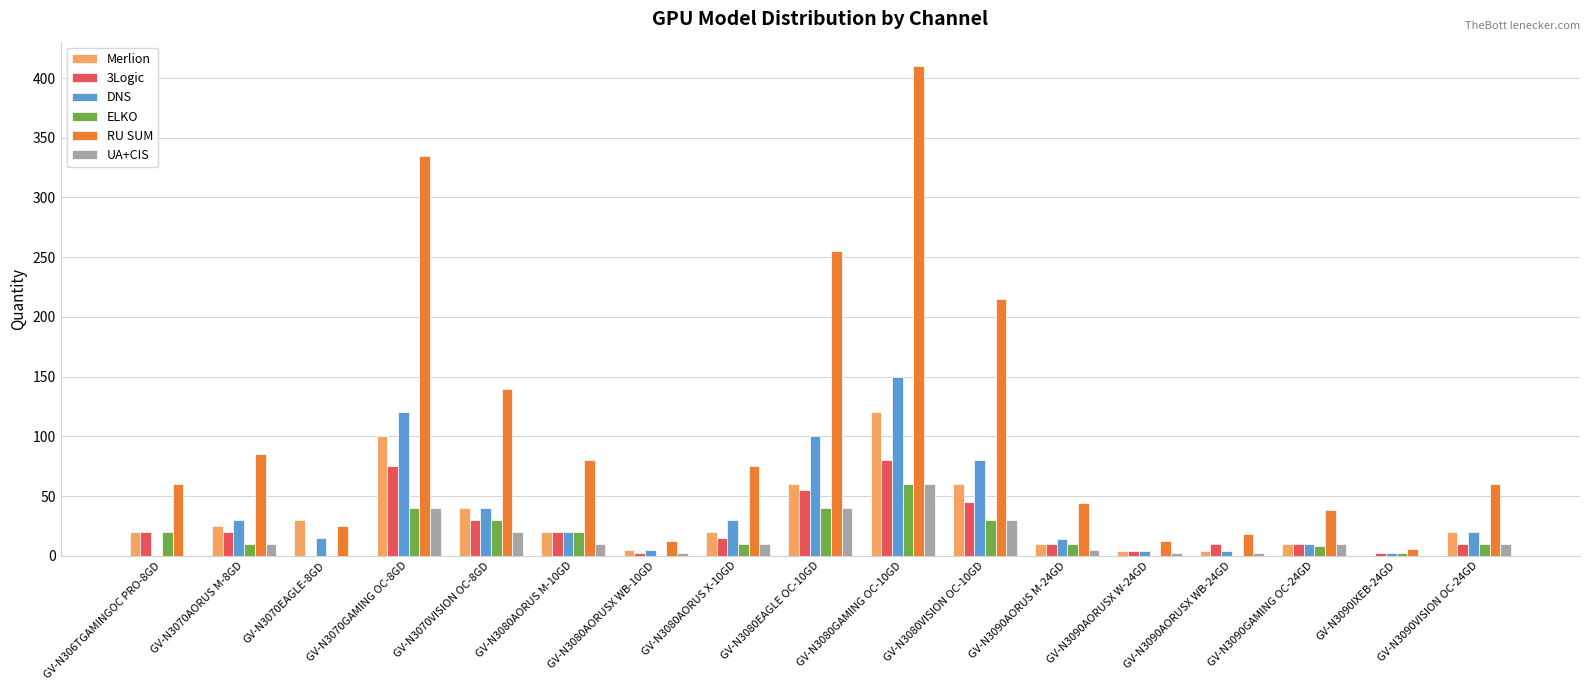

The value of RU SUM at GV-N3070EAGLE-8GD is 25. True or false?

True